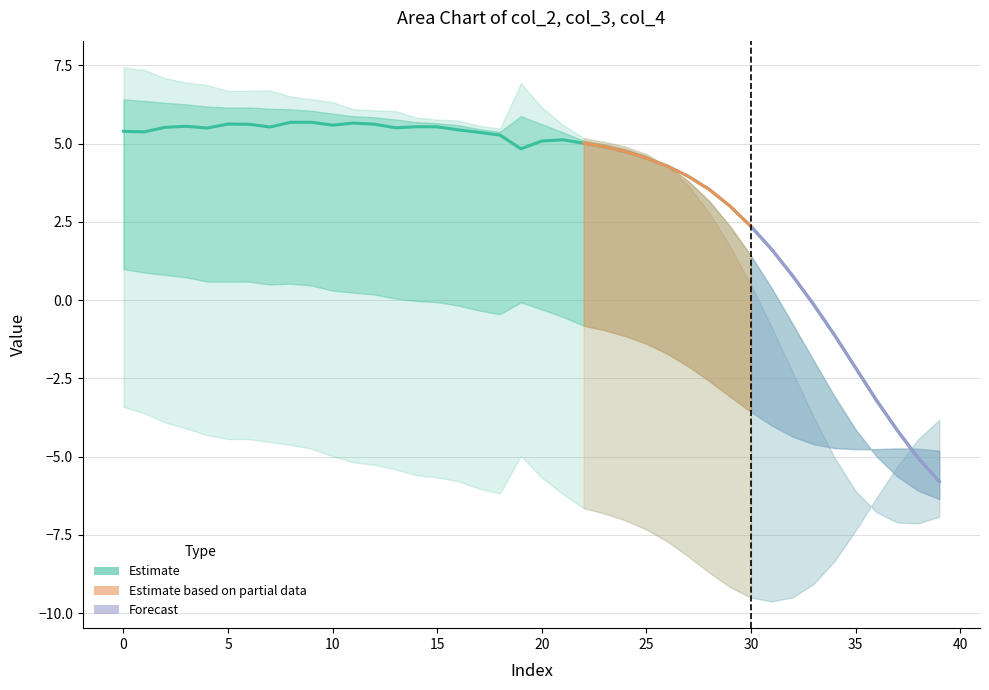

How many data points in col_2 are above 5?

22